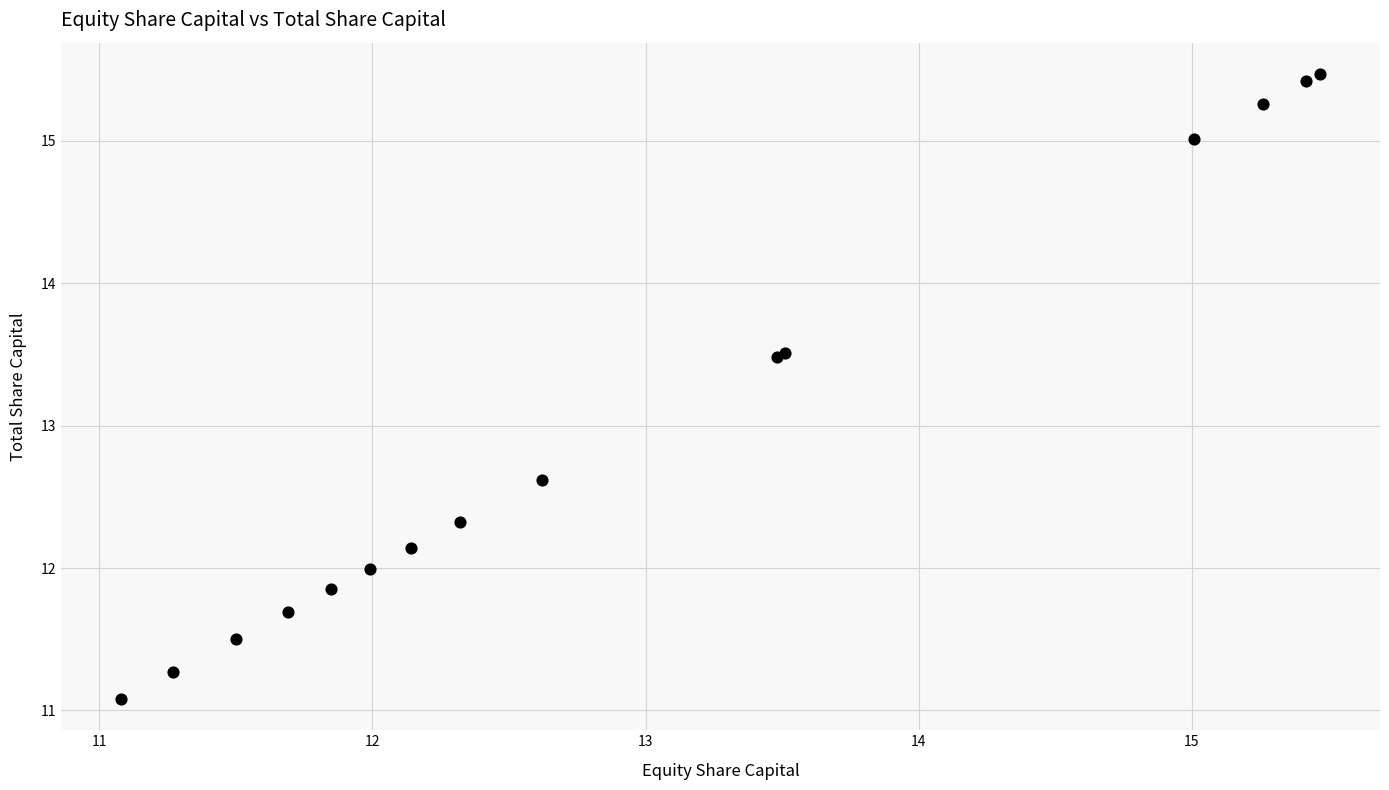

What Y value in the scatter plot is closest to 13?

12.6